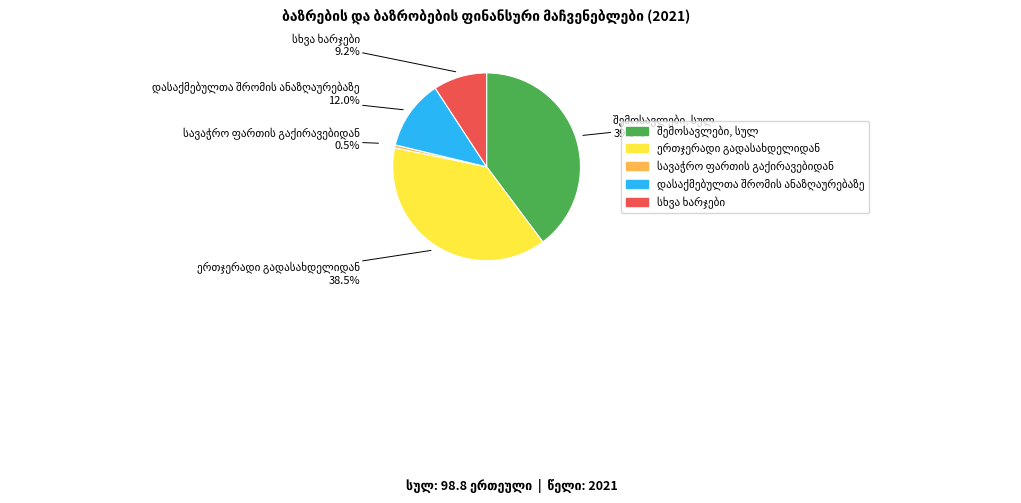

How many segments does this pie chart have?

5